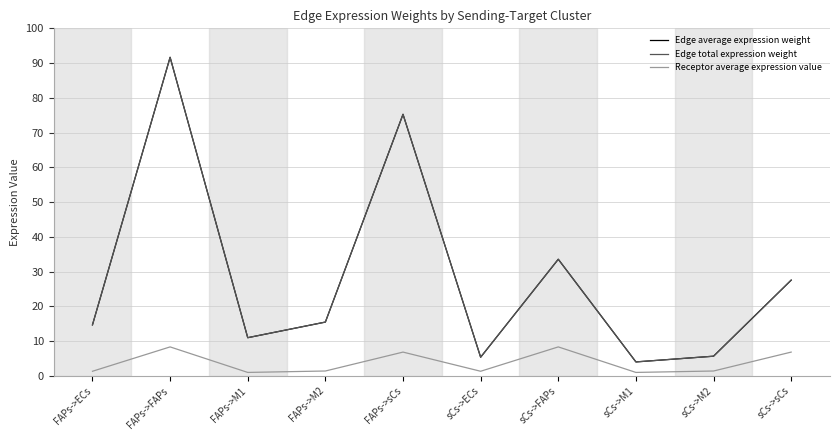

Is this an area chart (filled region under the line)?

No